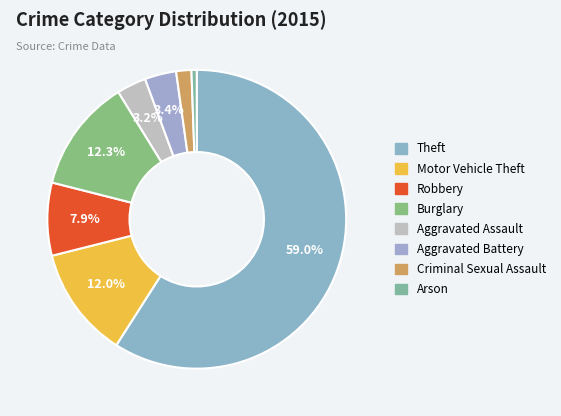

Which slice represents more than half of the pie?

Theft